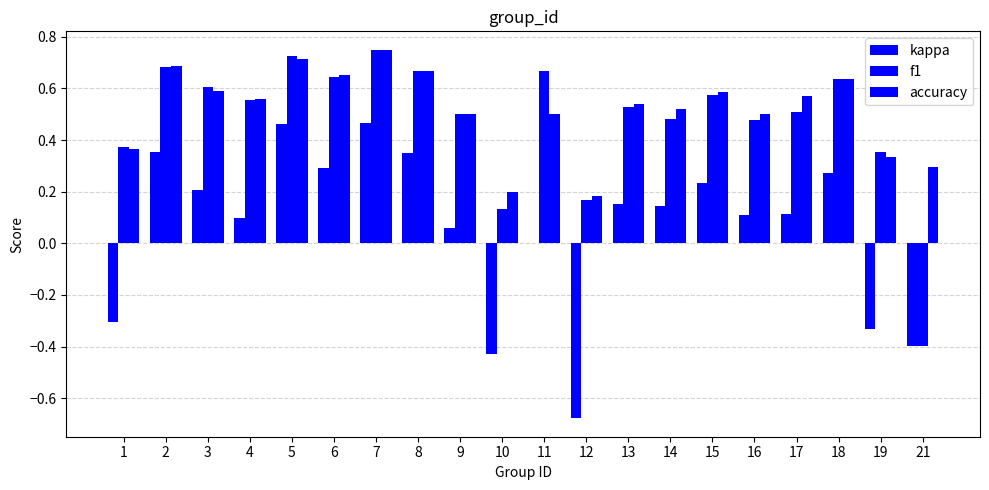

The value of accuracy at 14 is 0.5. True or false?

True